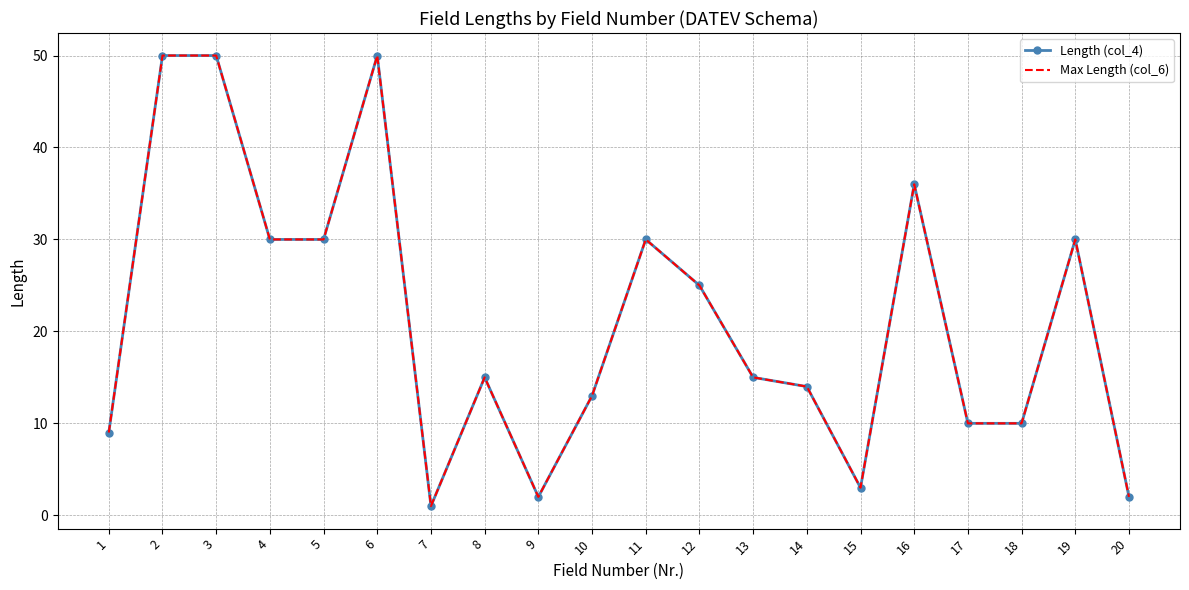

The Max Length (col_6) series shows 9 at 19. True or false?

False